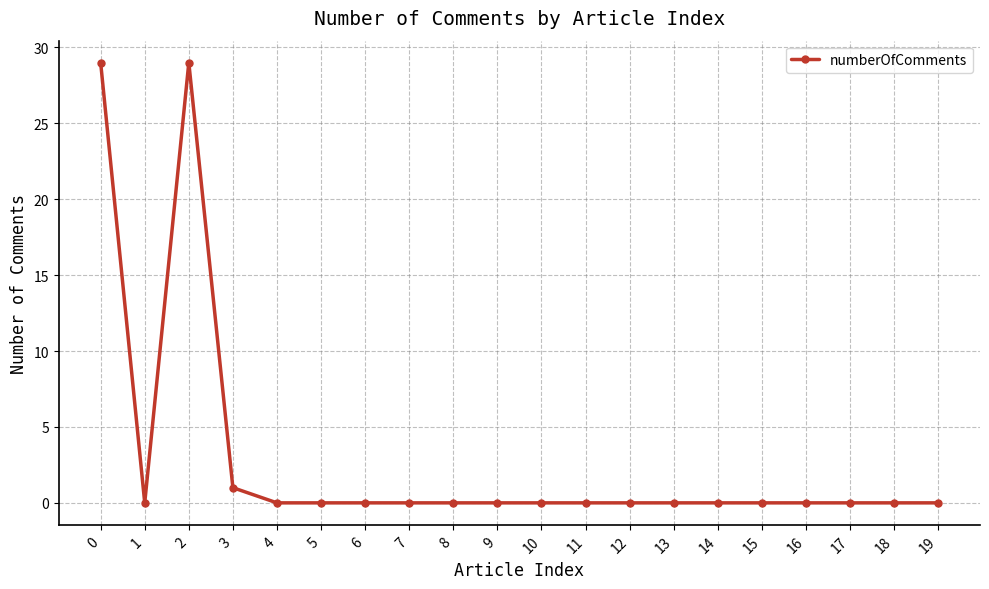

At which label is the value closest to 14?

3